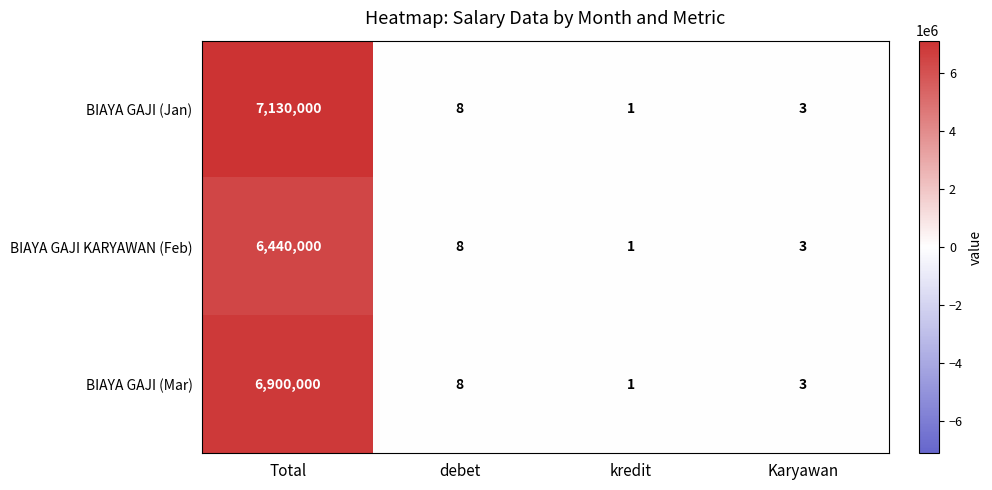

Is it true that BIAYA GAJI (Mar) equals 8 at debet?

True